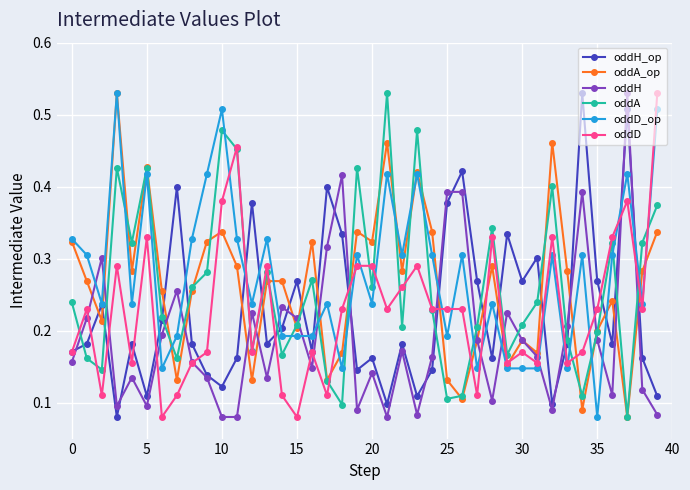

How many intersections are there between oddH_op and oddA_op?

18